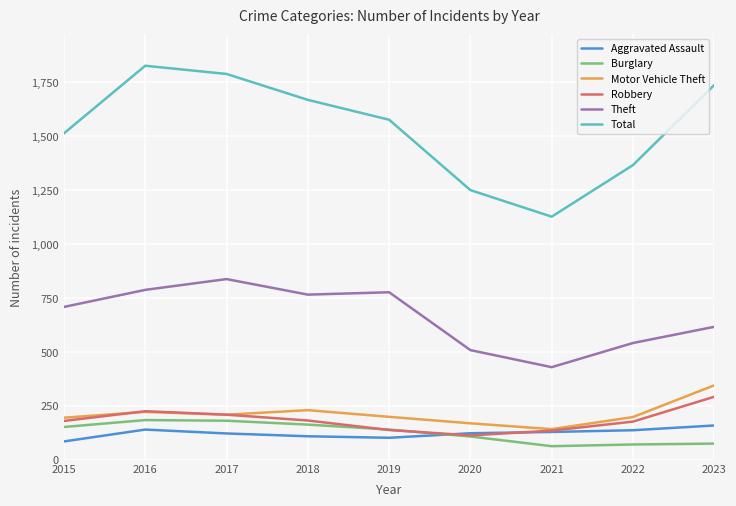

Rank the series by their maximum value, from highest to lowest.

Total, Theft, Motor Vehicle Theft, Robbery, Burglary, Aggravated Assault